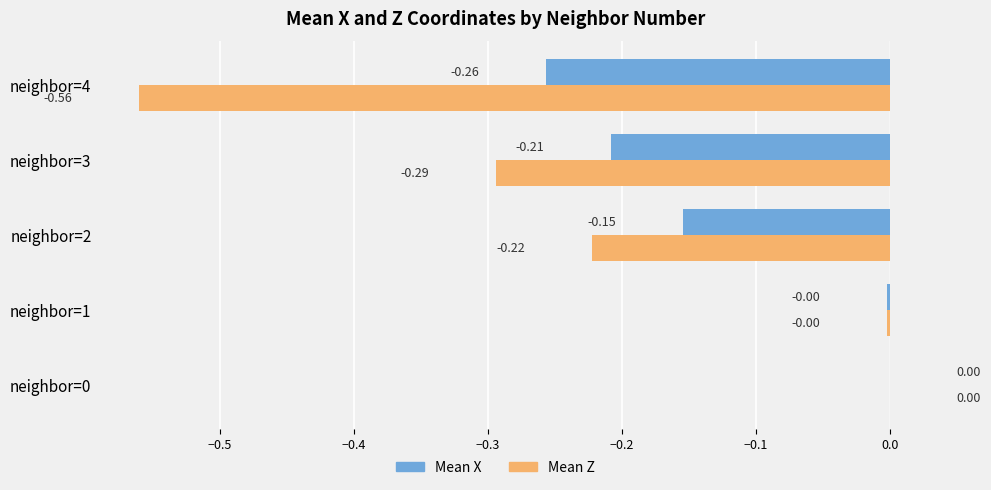

Which series has the largest total across all categories?

Mean X